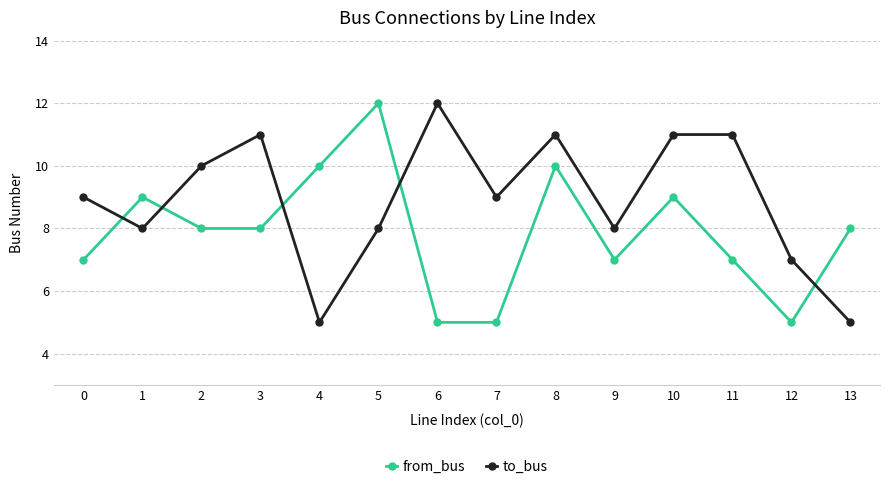

Is it true that to_bus equals 8 at 1?

True